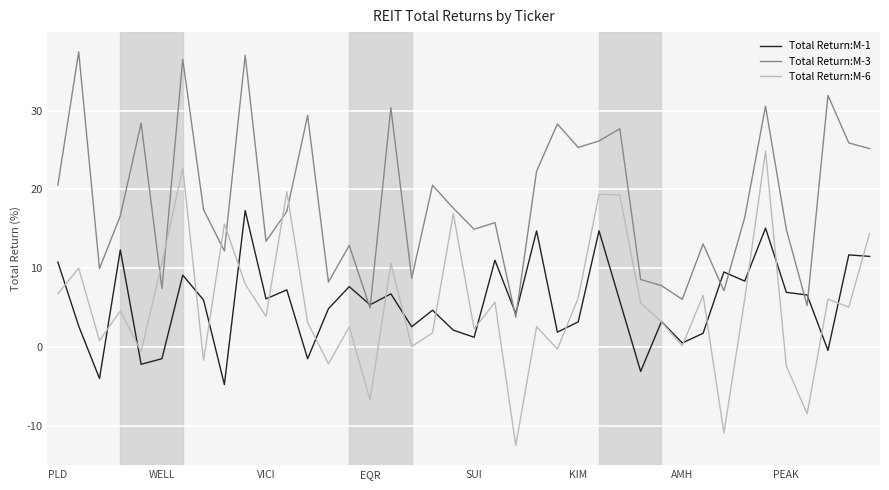

Rank the series by their maximum value, from lowest to highest.

Total Return:M-1, Total Return:M-6, Total Return:M-3